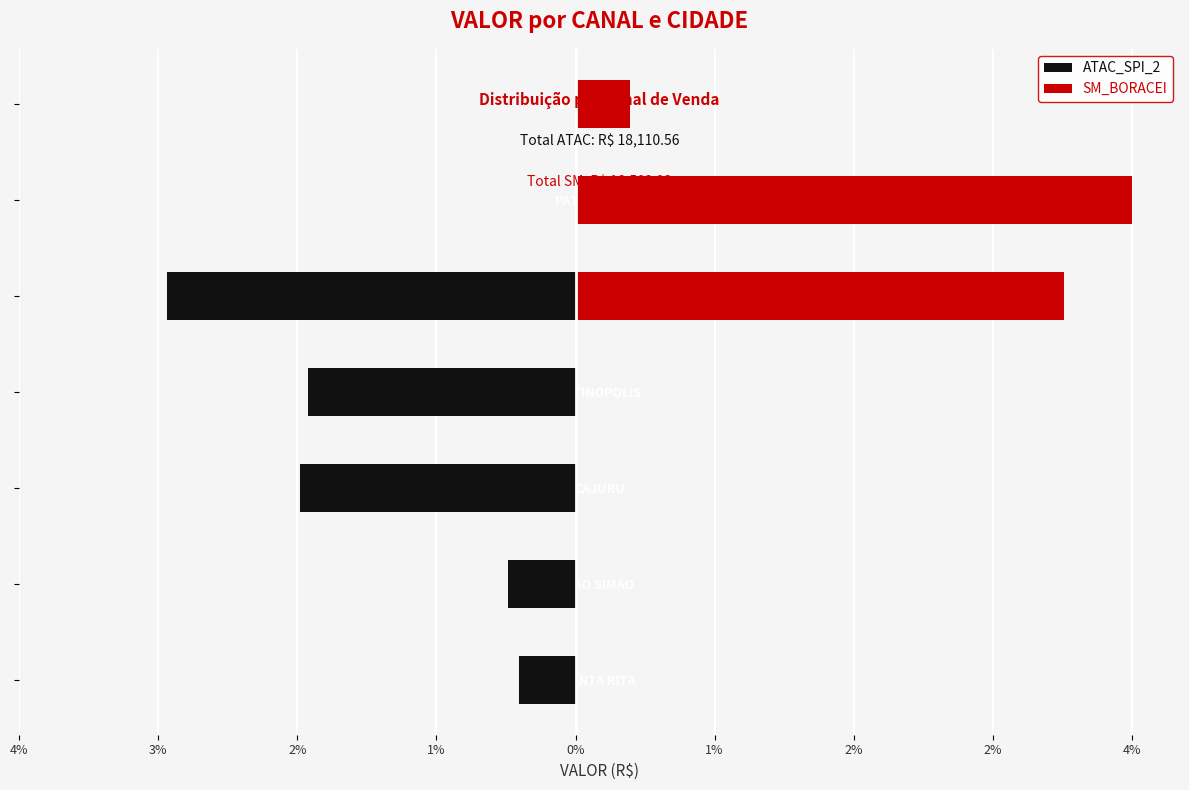

How many positive values does the SM_BORACEI series have?

3